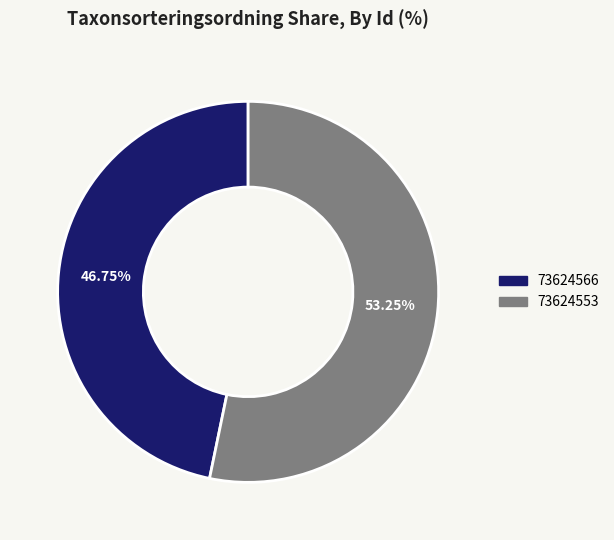

Is there a majority slice in this chart?

Yes